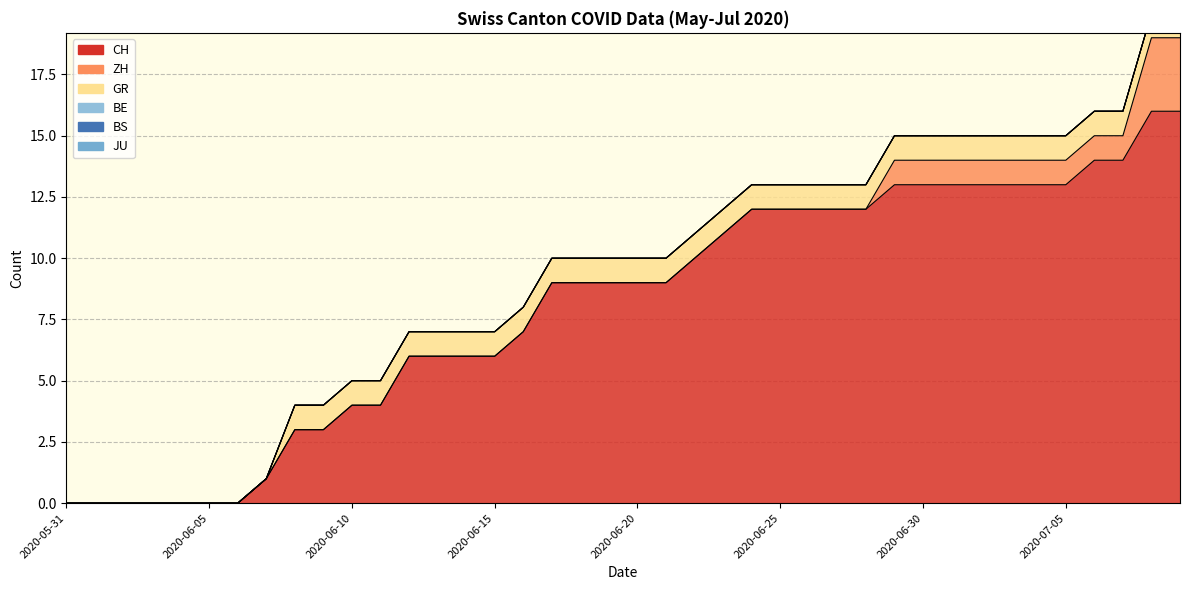

True or false: JU and ZH cross at least once.

False